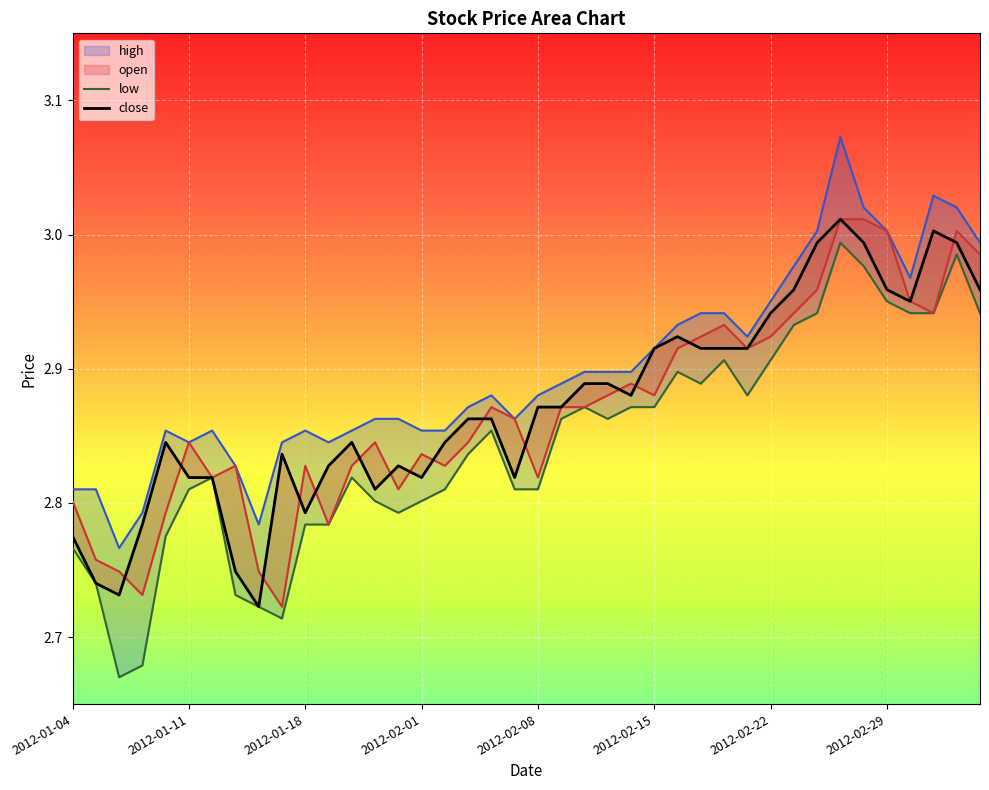

What are all the series names shown in the legend?

close, open, high, low